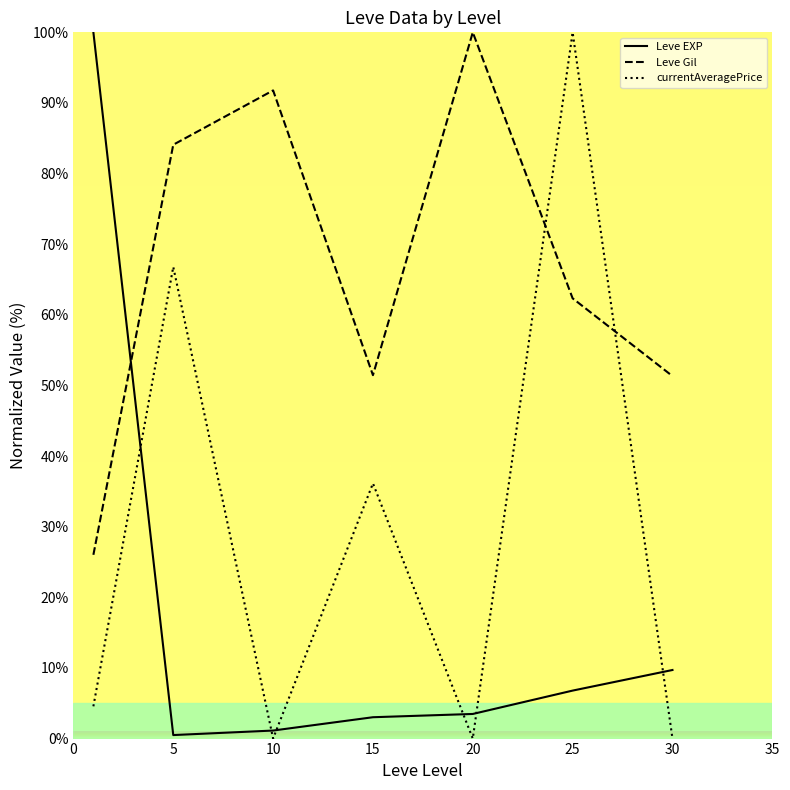

Rank the series by their average value, from lowest to highest.

Leve EXP, currentAveragePrice, Leve Gil